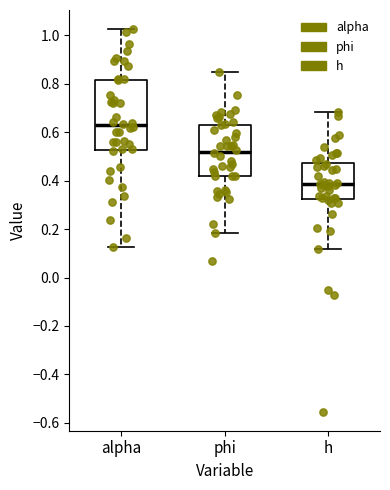

Which box's median line is the highest?

alpha